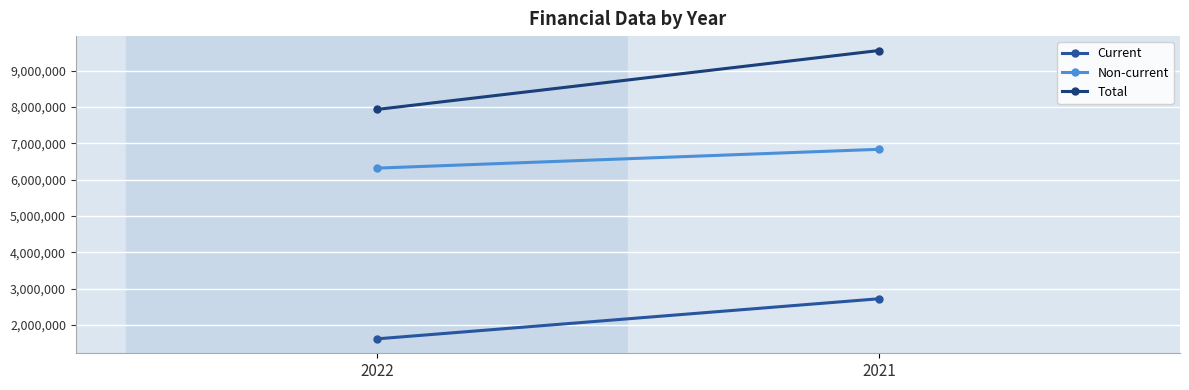

What is the difference between the maximum and minimum values in the Total series?

1622118